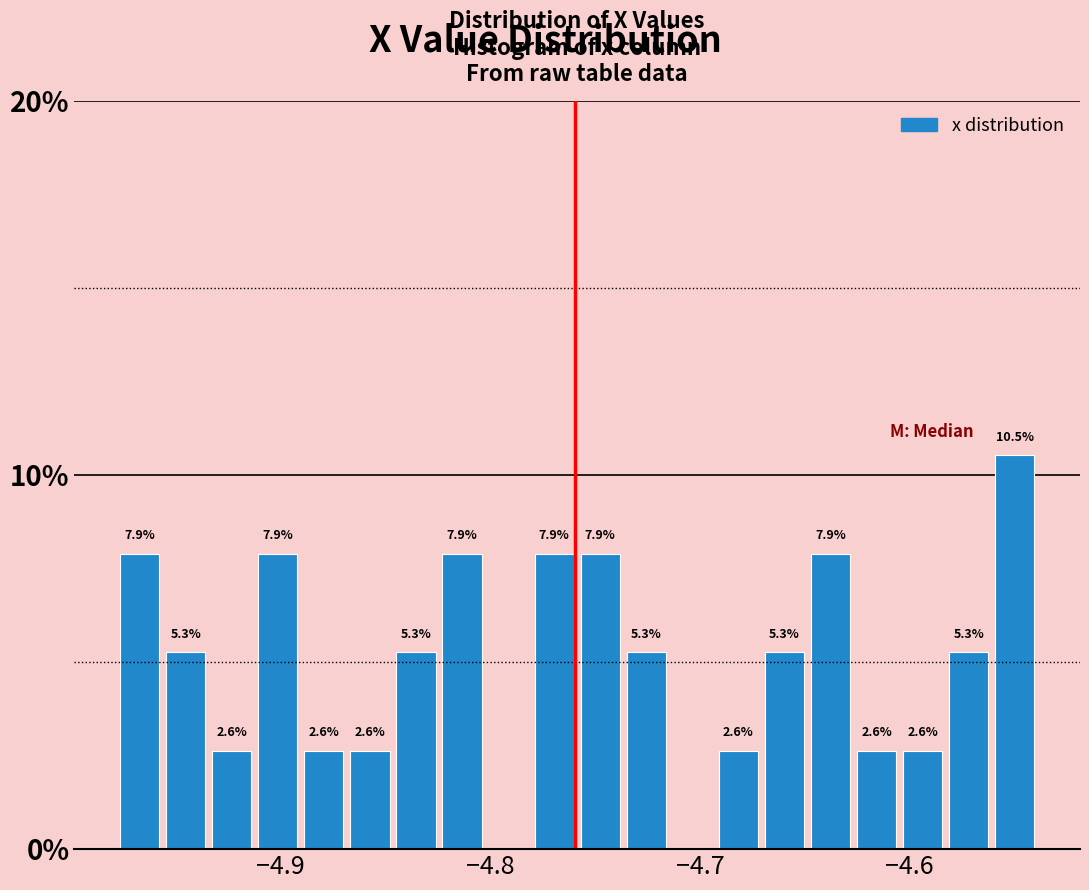

Around what value on the x-axis is the tallest bar? Give the approximate position of its centre, as read against the axis.

-4.55